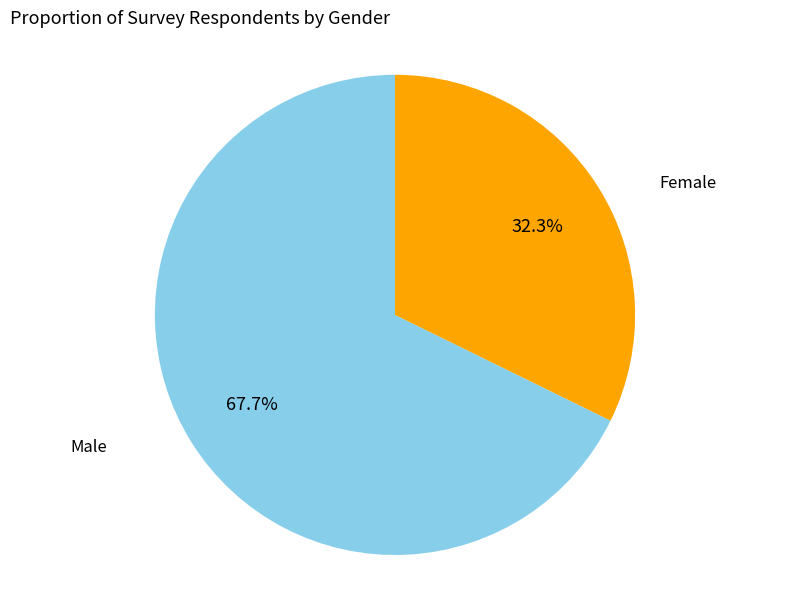

How many segments does this pie chart have?

2